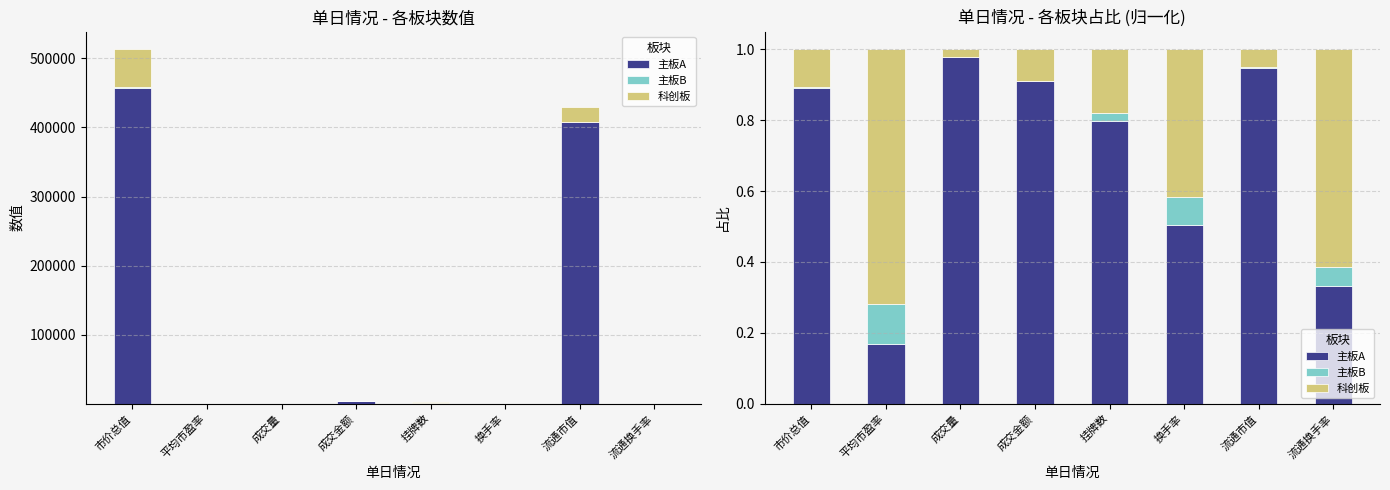

Reading left to right, list all the values displayed in this chart.

主板A: 0.9	0.2	1.0	0.9	0.8	0.5	0.9	0.3
主板B: 0.0	0.1	0.0	0.0	0.0	0.1	0.0	0.1
科创板: 0.1	0.7	0.0	0.1	0.2	0.4	0.1	0.6